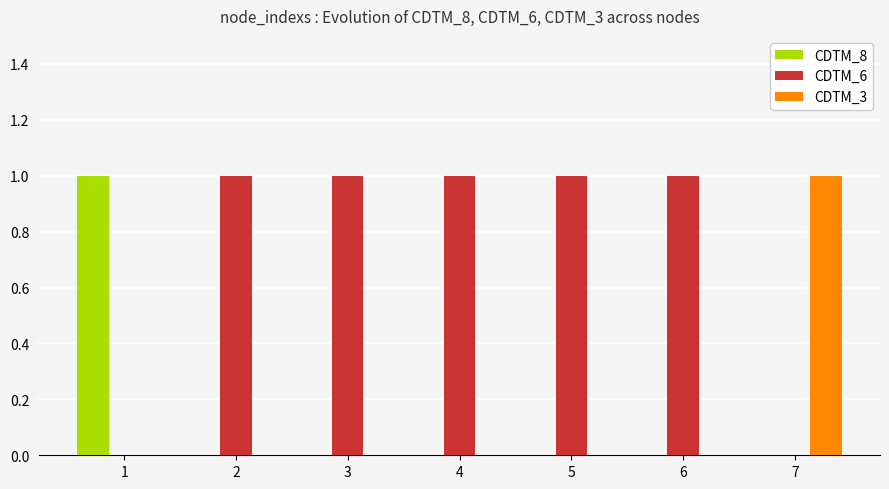

What is the average value of the CDTM_6 series?

1